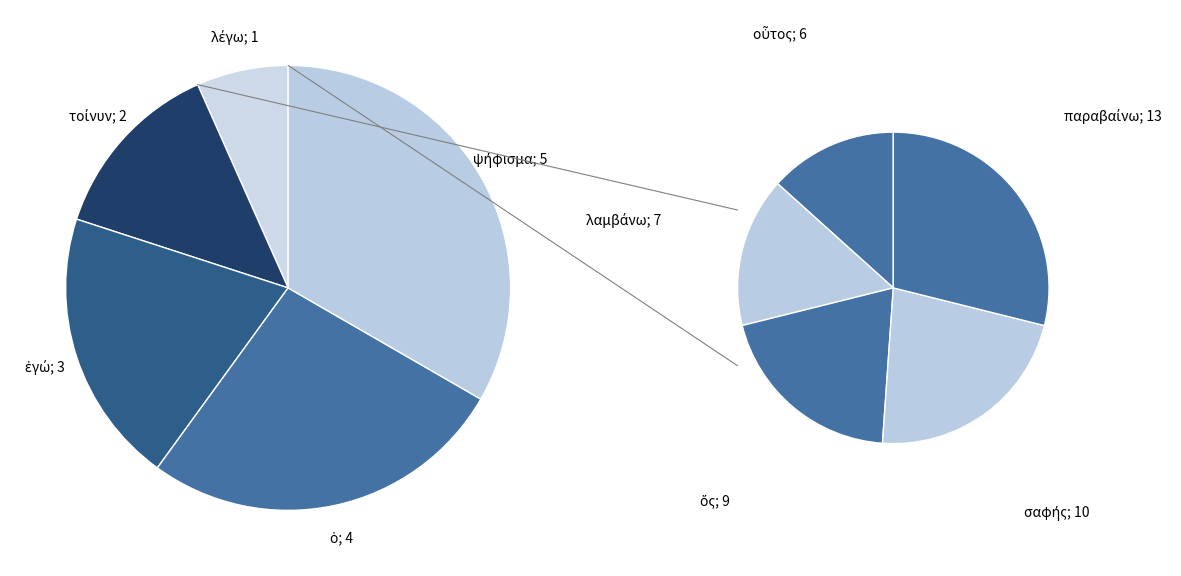

Combined, do οὗτος and παραβαίνω account for over 50%?

No